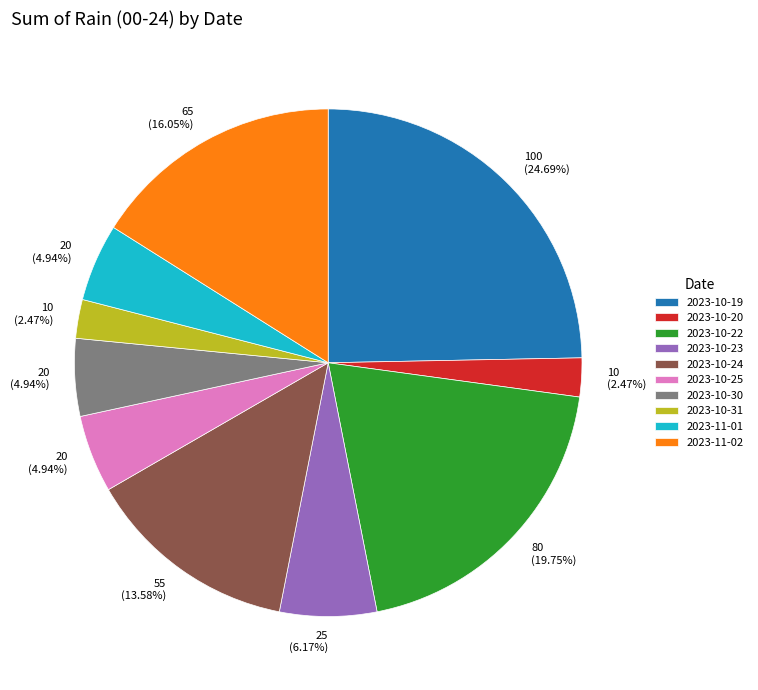

To the nearest percent, what is the average slice percentage?

10%